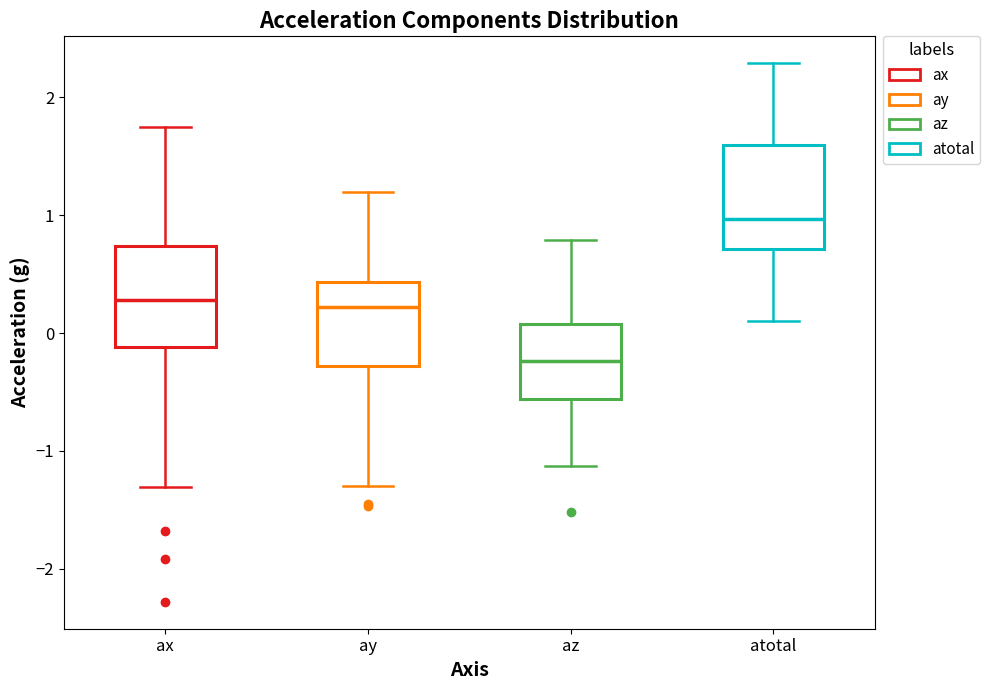

Reading left to right, transcribe this box plot: for each box, give where its median line is, the range the box spans, and where its two whiskers end, as read against the y-axis. The values are not printed on the chart, so give them approximately, as read against the axis.

ax: median 0.3, box -0.1 to 0.7, whiskers -1.3 to 1.8
ay: median 0.2, box -0.3 to 0.4, whiskers -1.3 to 1.2
az: median -0.2, box -0.6 to 0.1, whiskers -1.1 to 0.8
atotal: median 1.0, box 0.7 to 1.6, whiskers 0.1 to 2.3